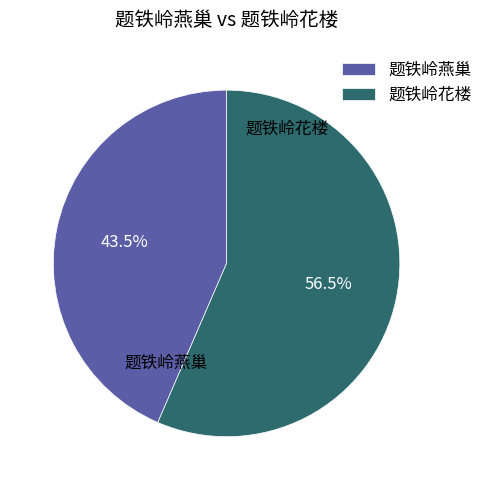

What is the ratio of the value at 题铁岭花楼 to the value at 题铁岭燕巢?

1.3